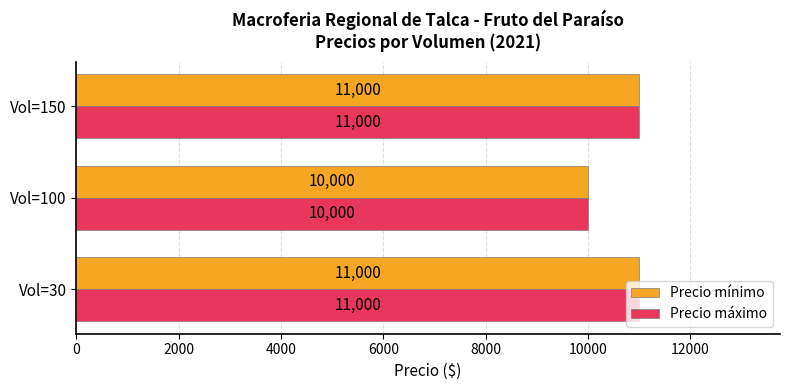

What is the approximate value of Precio máximo at Vol=30, to the nearest 10?

11000